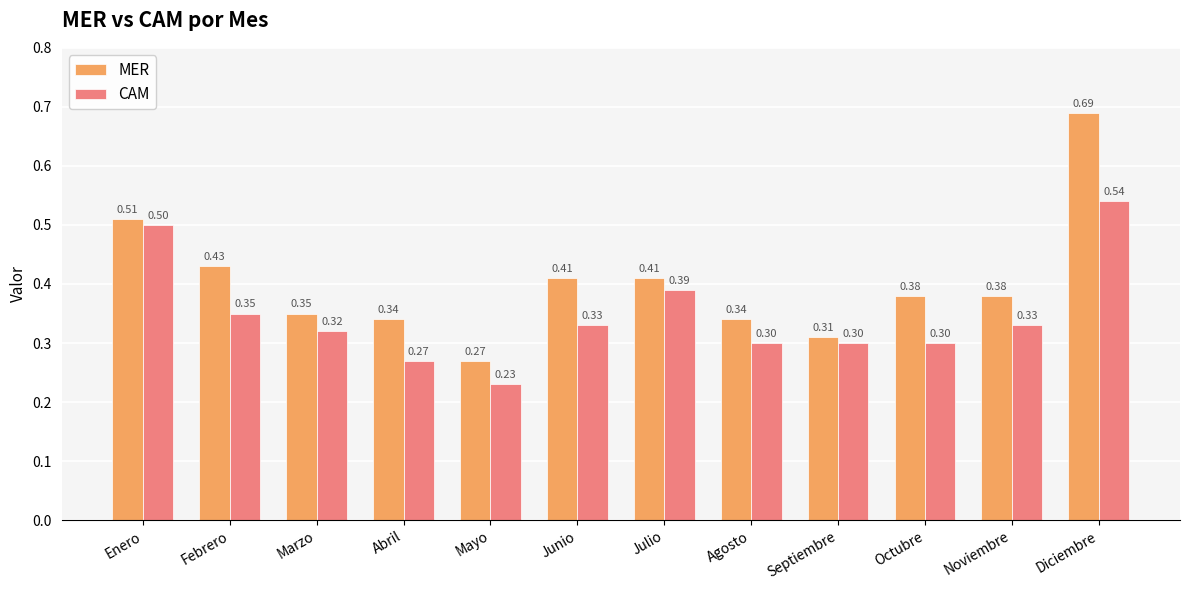

What is the label of the 1st bar from the right?

Diciembre